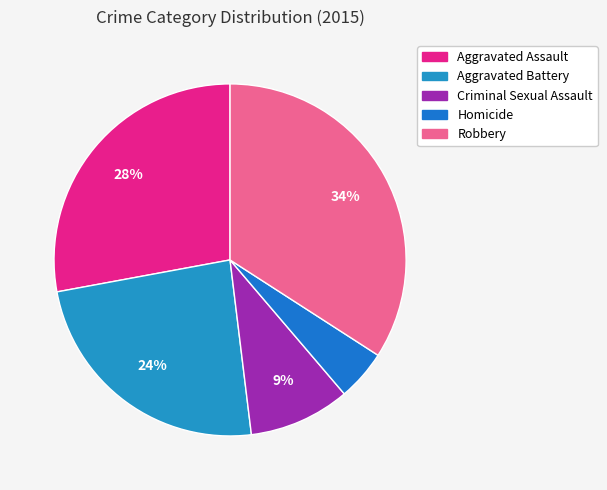

Which category has the smallest portion of the pie?

Homicide